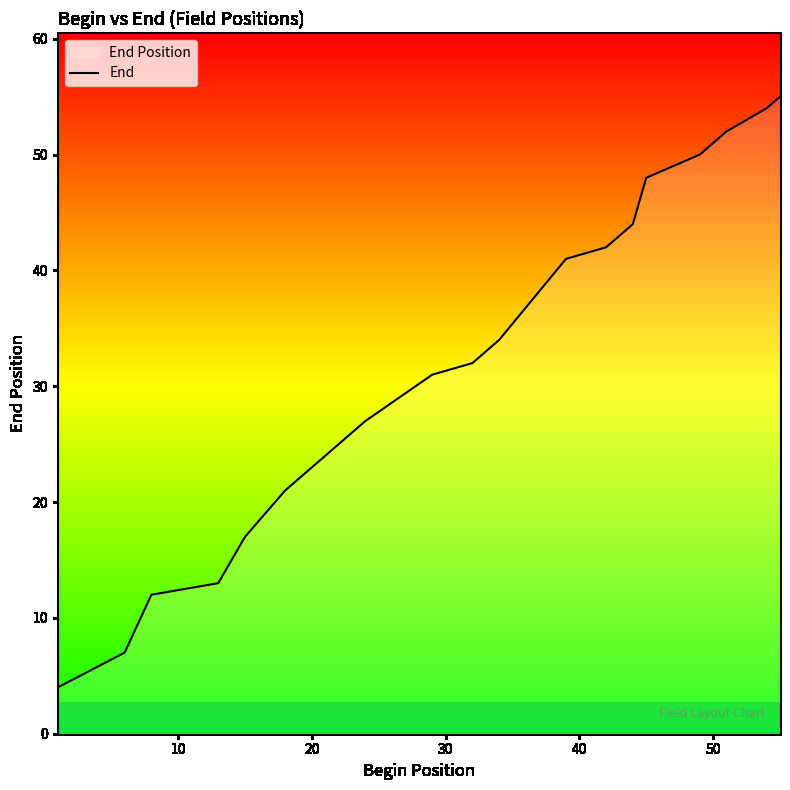

What is the minimum value shown in the chart?

4